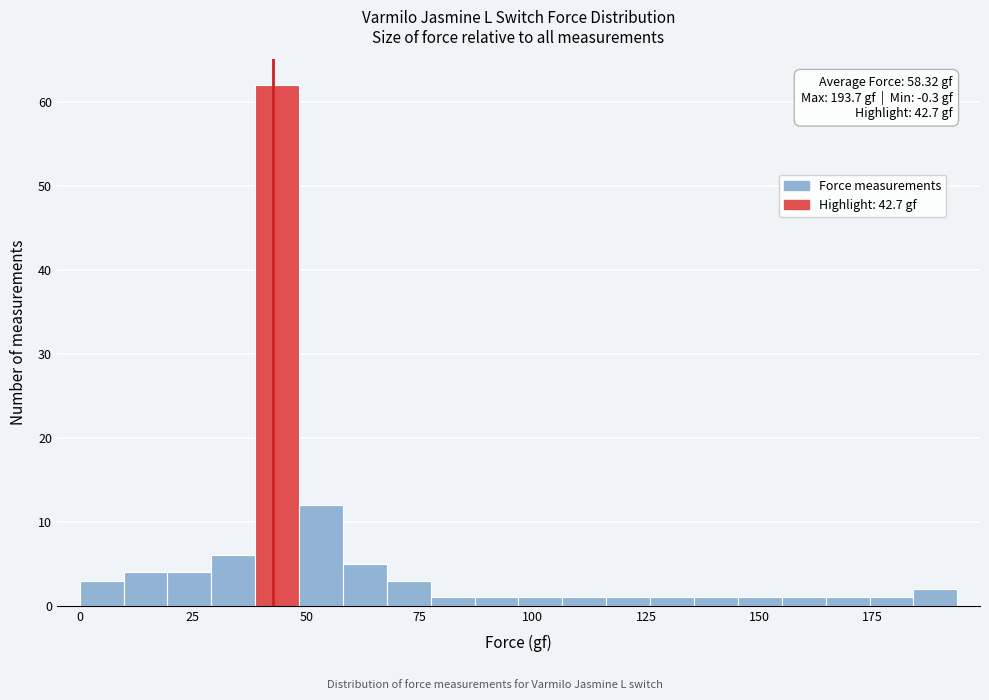

Read against the x-axis, roughly where is the centre of the tallest bar?

45